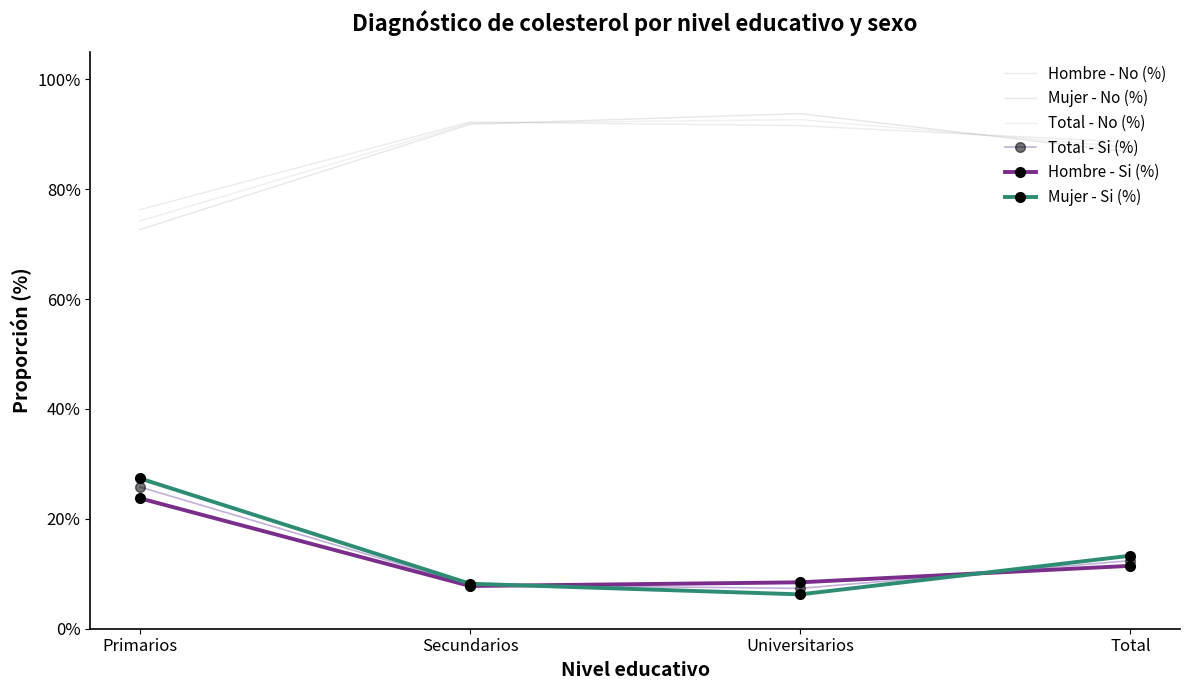

Which category has the lowest value in the Total - Si (%) series?

Universitarios